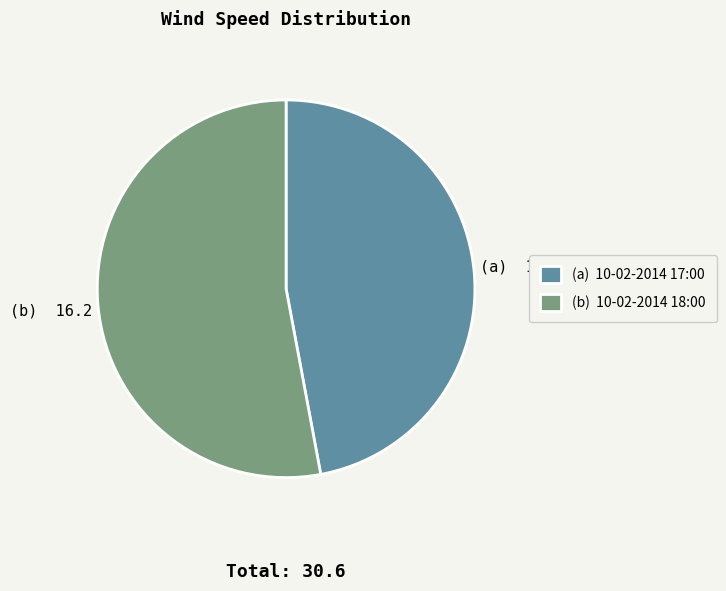

Between (b) 10-02-2014 18:00 and (a) 10-02-2014 17:00, which is larger?

(b) 10-02-2014 18:00